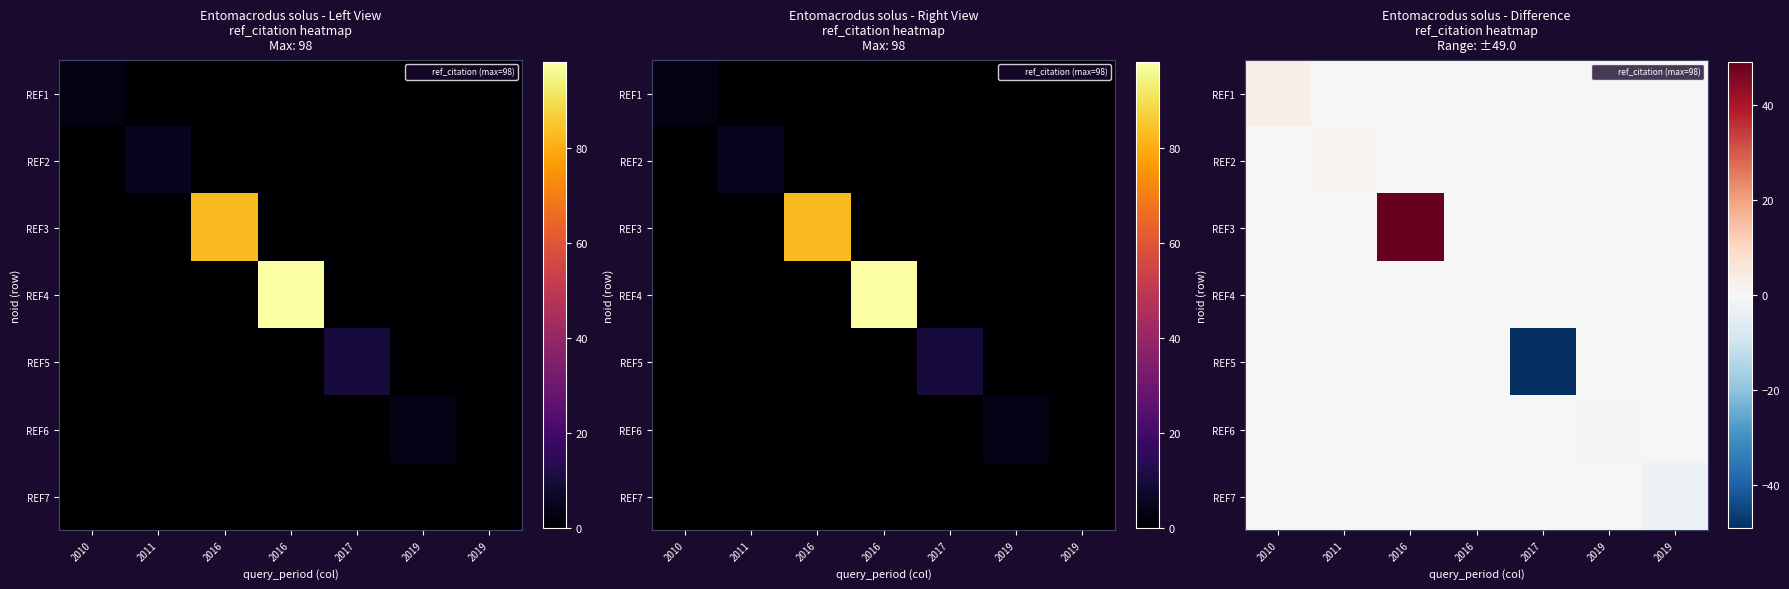

Rank the categories by REF1 value from lowest to highest.

2011, 2016, 2016, 2017, 2019, 2019, 2010